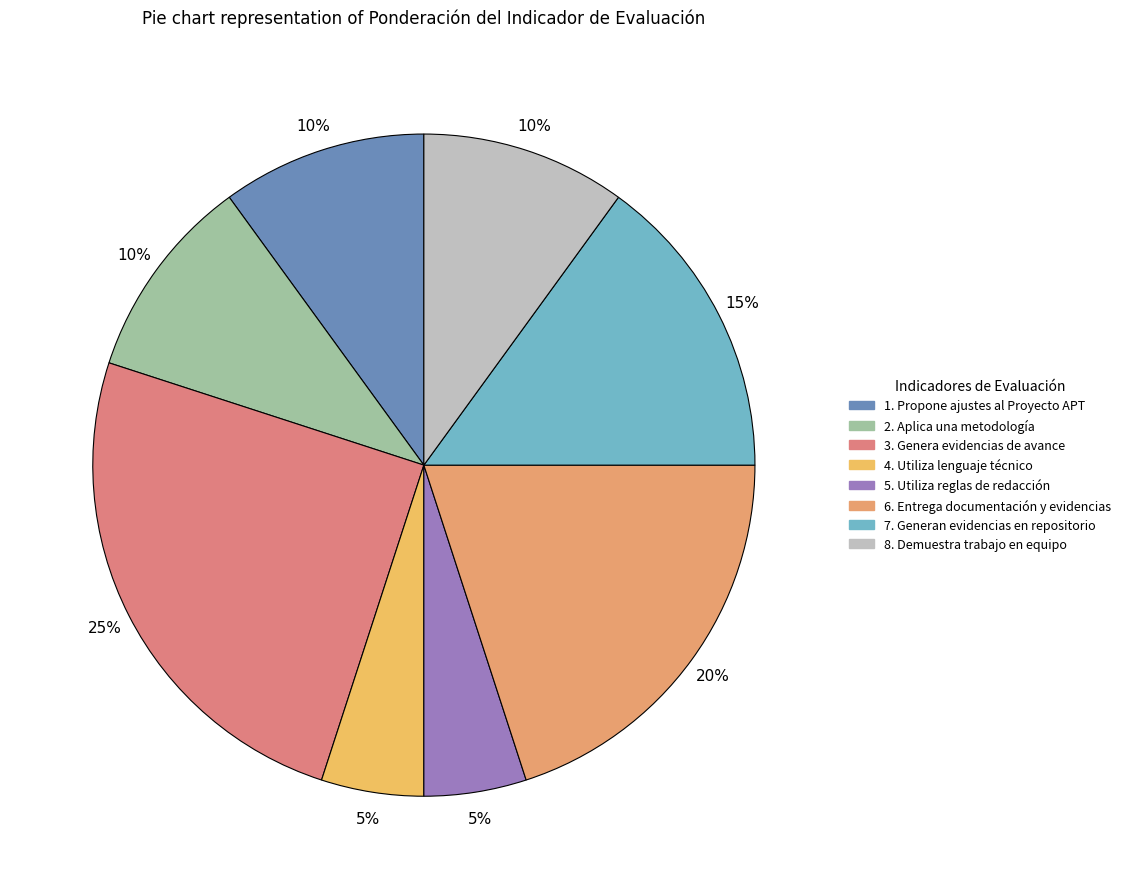

The 7. Generan evidencias en repositorio slice represents 15% of the pie. True or false?

True